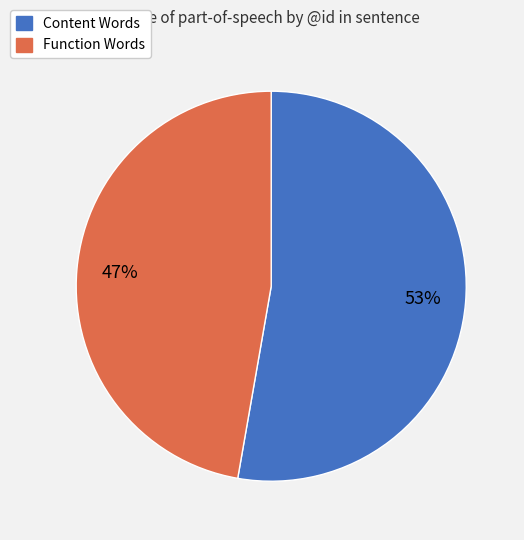

Does any single category account for the majority?

Yes